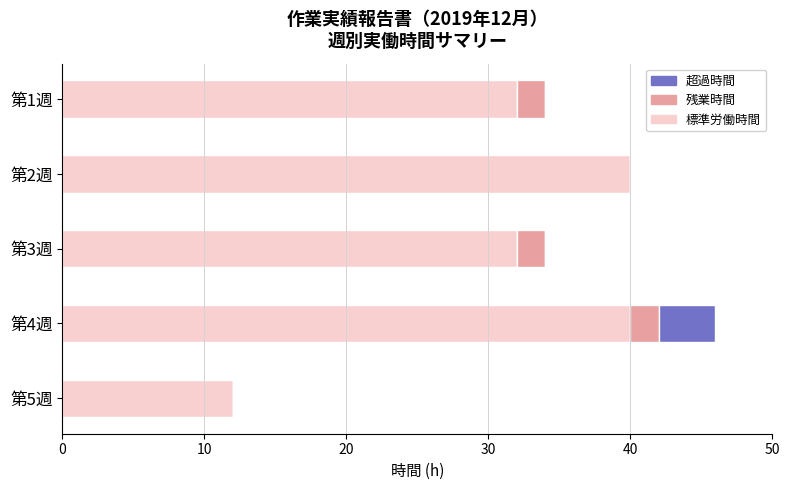

What are all the series names shown in the legend?

超過時間, 残業時間, 標準労働時間